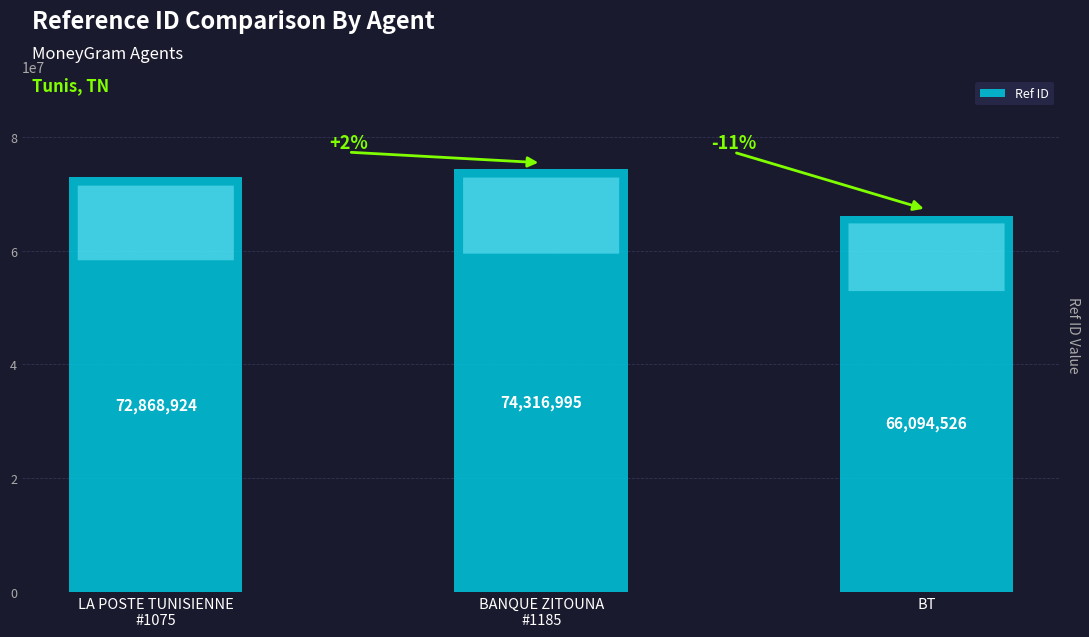

What is the difference between the values at LA POSTE TUNISIENNE
#1075 and BT?

6774398